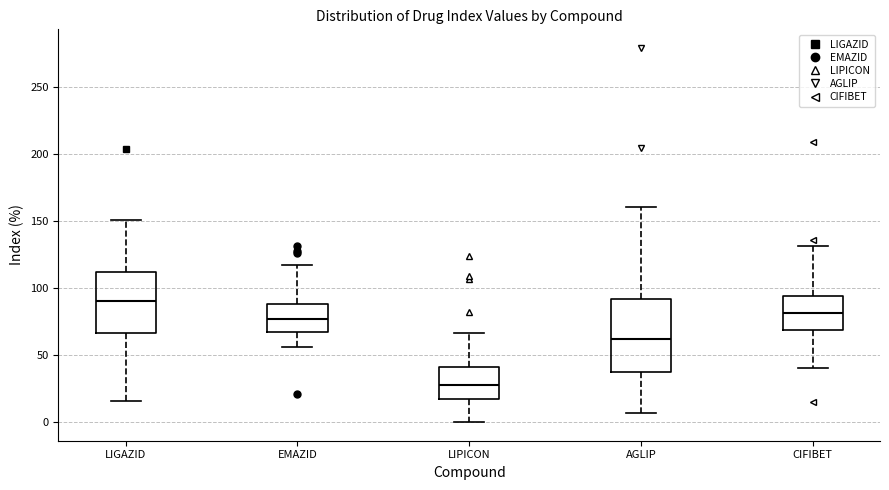

Where does the median line of the box for EMAZID sit on the y-axis? The values are not printed on the chart, so give them approximately, as read against the axis.

75